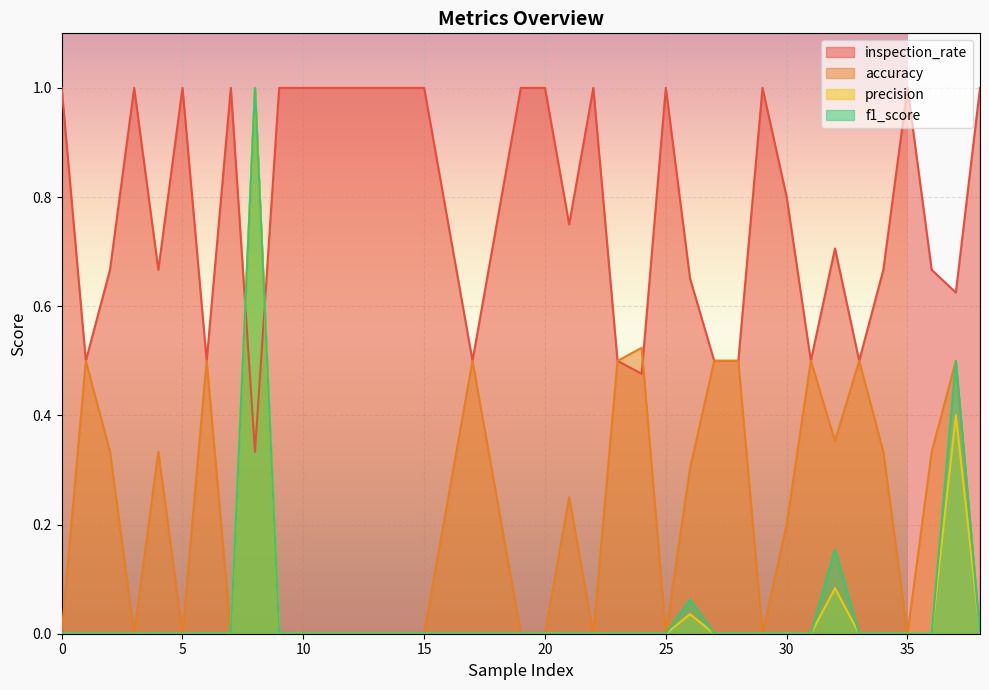

Reading left to right, extract all data points from this chart.

inspection_rate: 0=1.0	1=0.5	2=0.7	3=1.0	4=0.7	5=1.0	6=0.5	7=1.0	8=0.3	9=1.0	10=1.0	11=1.0	12=1.0	14=1.0	15=1.0	17=0.5	19=1.0	20=1.0	21=0.8	22=1.0	23=0.5	24=0.5	25=1.0	26=0.7	27=0.5	28=0.5	29=1.0	30=0.8	31=0.5	32=0.7	33=0.5	34=0.7	35=1.0	36=0.7	37=0.6	38=1.0
accuracy: 0=0.0	1=0.5	2=0.3	3=0.0	4=0.3	5=0.0	6=0.5	7=0.0	8=1.0	9=0.0	10=0.0	11=0.0	12=0.0	14=0.0	15=0.0	17=0.5	19=0.0	20=0.0	21=0.2	22=0.0	23=0.5	24=0.5	25=0.0	26=0.3	27=0.5	28=0.5	29=0.0	30=0.2	31=0.5	32=0.4	33=0.5	34=0.3	35=0.0	36=0.3	37=0.5	38=0.0
precision: 0=0.0	1=0.0	2=0.0	3=0.0	4=0.0	5=0.0	6=0.0	7=0.0	8=1.0	9=0.0	10=0.0	11=0.0	12=0.0	14=0.0	15=0.0	17=0.0	19=0.0	20=0.0	21=0.0	22=0.0	23=0.0	24=0.0	25=0.0	26=0.0	27=0.0	28=0.0	29=0.0	30=0.0	31=0.0	32=0.1	33=0.0	34=0.0	35=0.0	36=0.0	37=0.4	38=0.0
f1_score: 0=0.0	1=0.0	2=0.0	3=0.0	4=0.0	5=0.0	6=0.0	7=0.0	8=1.0	9=0.0	10=0.0	11=0.0	12=0.0	14=0.0	15=0.0	17=0.0	19=0.0	20=0.0	21=0.0	22=0.0	23=0.0	24=0.0	25=0.0	26=0.1	27=0.0	28=0.0	29=0.0	30=0.0	31=0.0	32=0.2	33=0.0	34=0.0	35=0.0	36=0.0	37=0.5	38=0.0